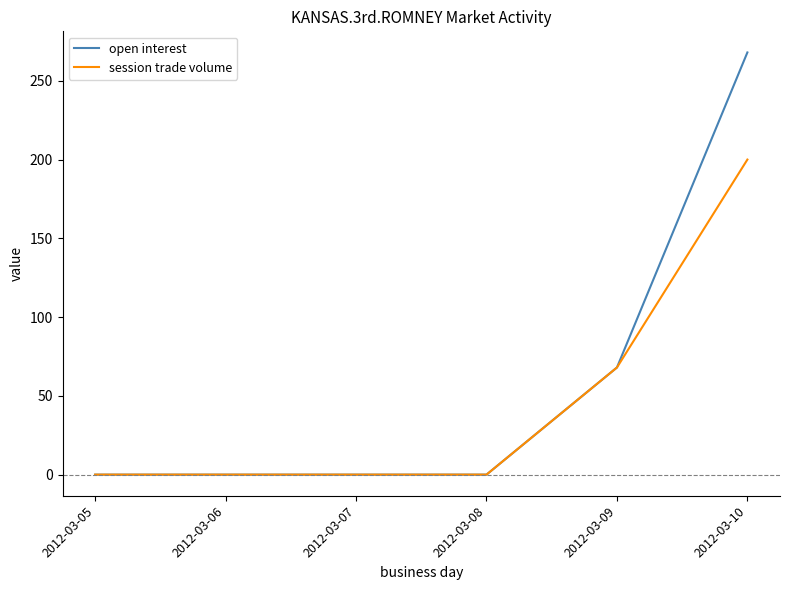

At how many categories does at least one series exceed 5?

2